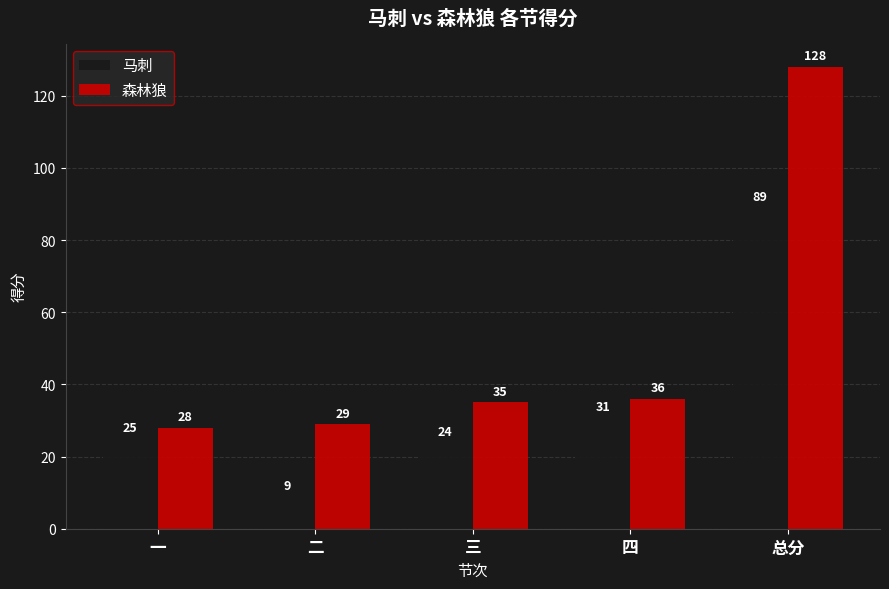

The 马刺 series shows 13 at 四. True or false?

False